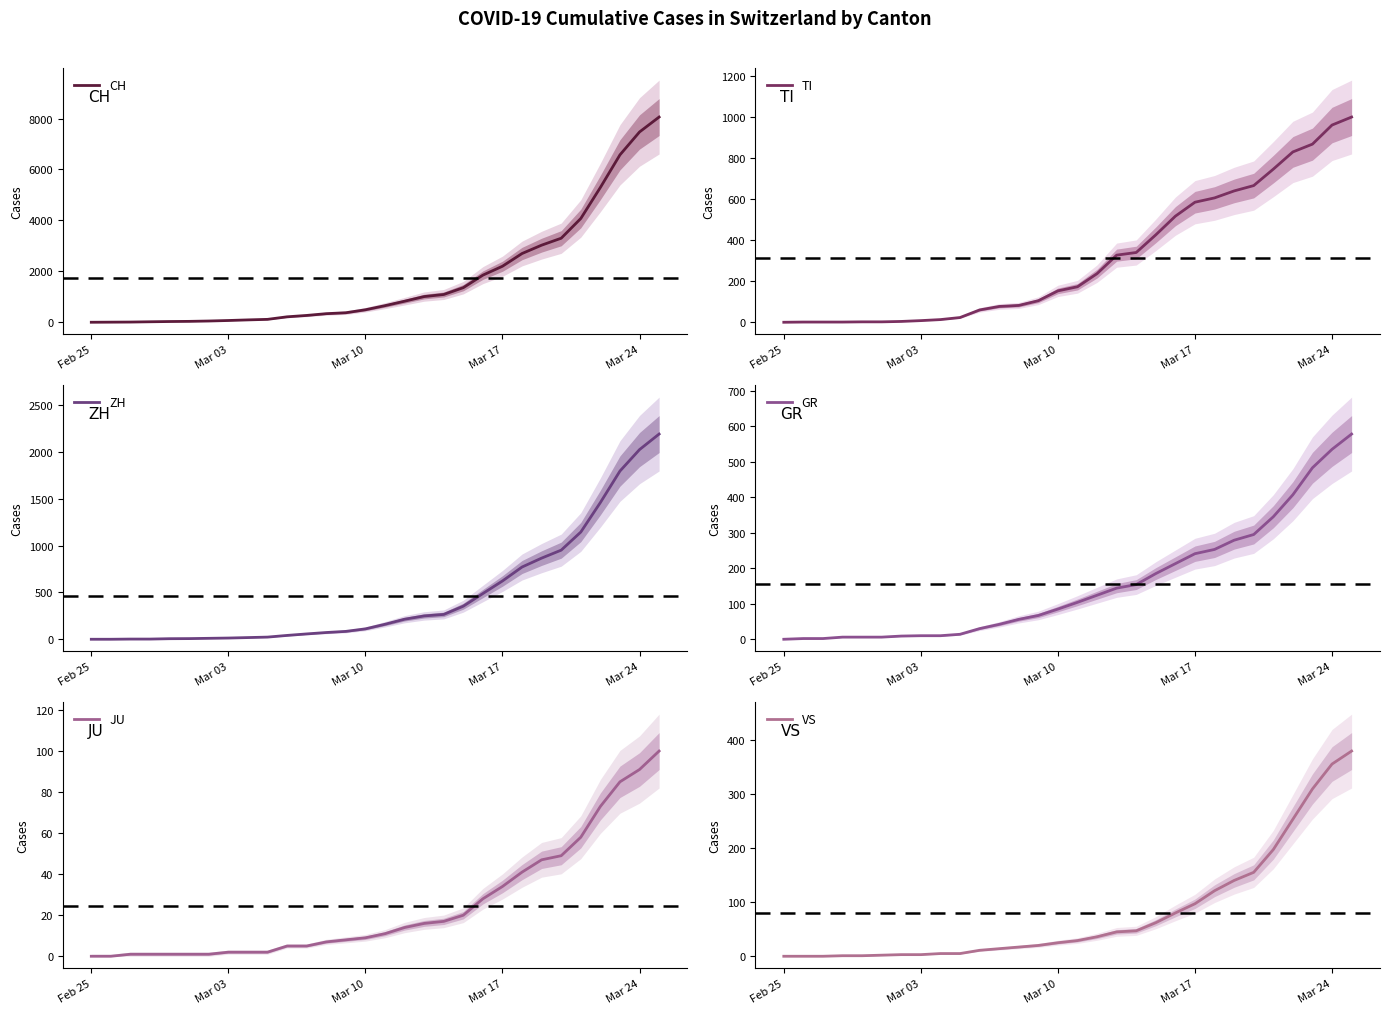

True or false: ZH and VS intersect in this chart.

False